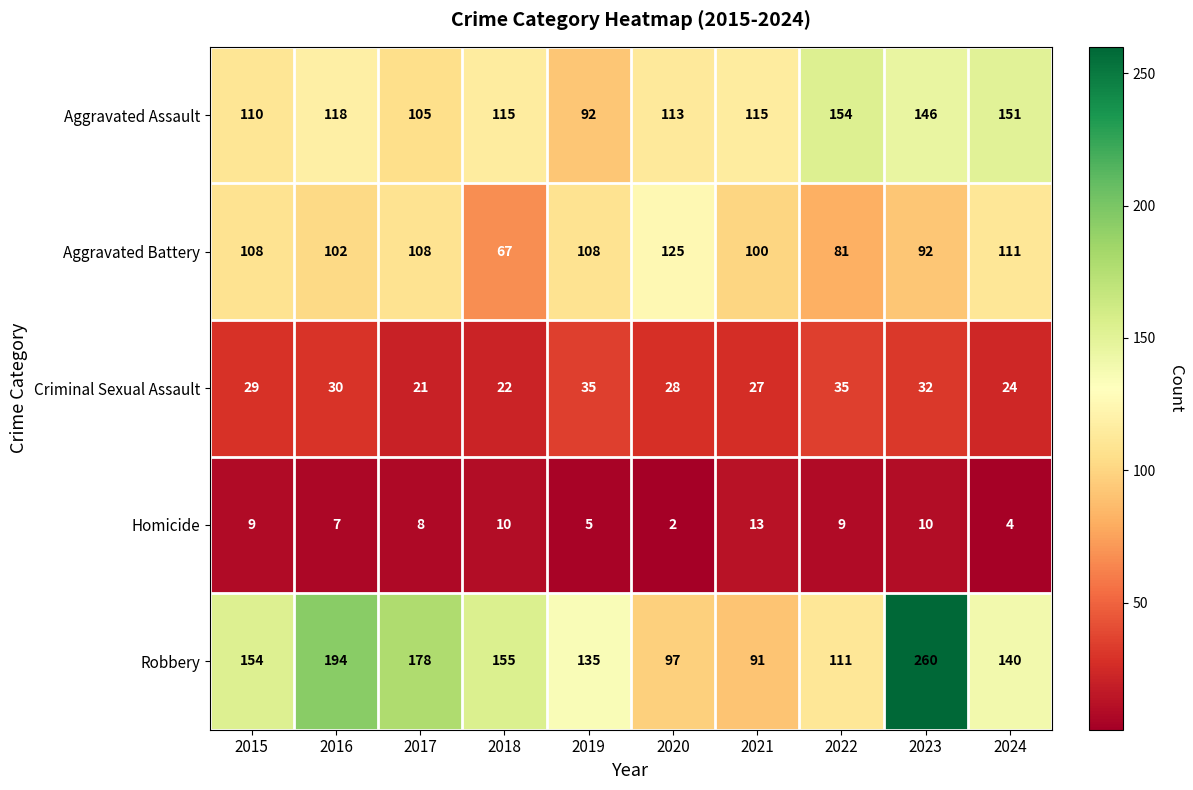

Between 2019 and 2022, which series saw the biggest shift?

Aggravated Assault